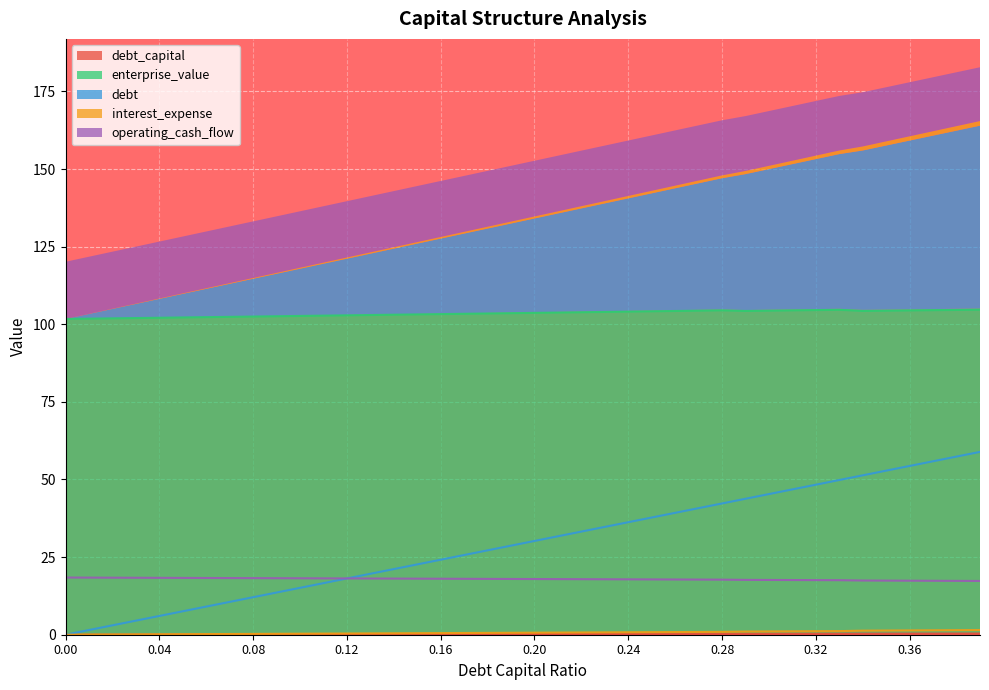

The value of enterprise_value at 0.31 is 65.1. True or false?

False